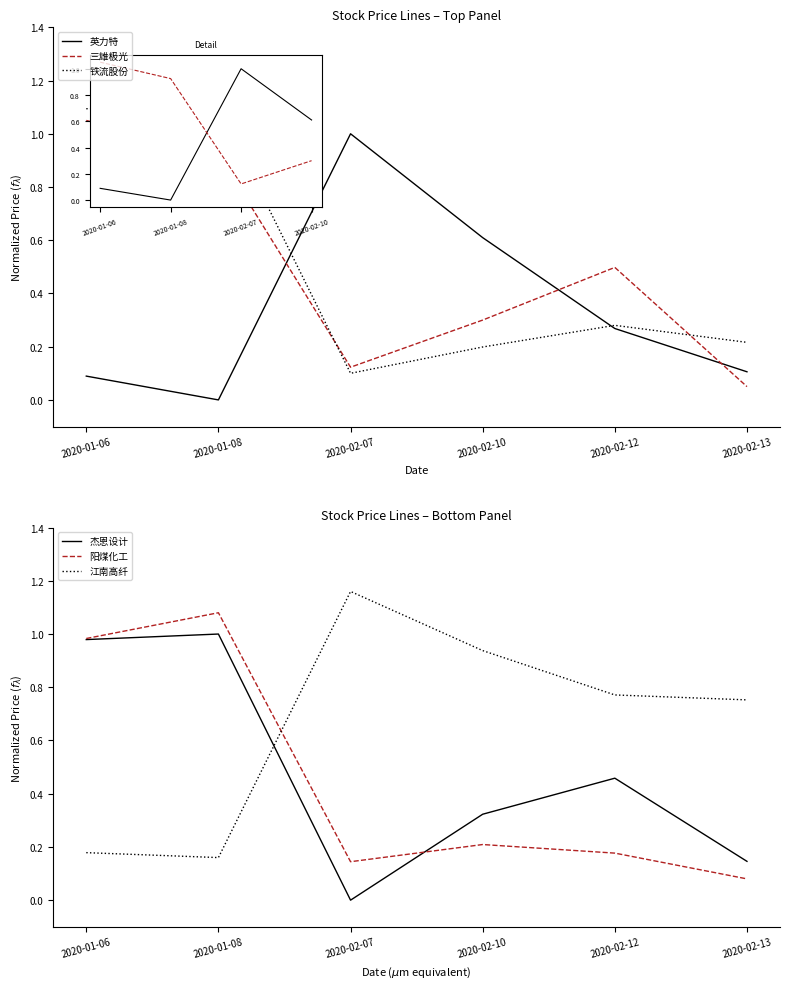

What are all the series names shown in the legend?

英力特, 三雄极光, 铁流股份, 杰恩设计, 阳煤化工, 江南高纤